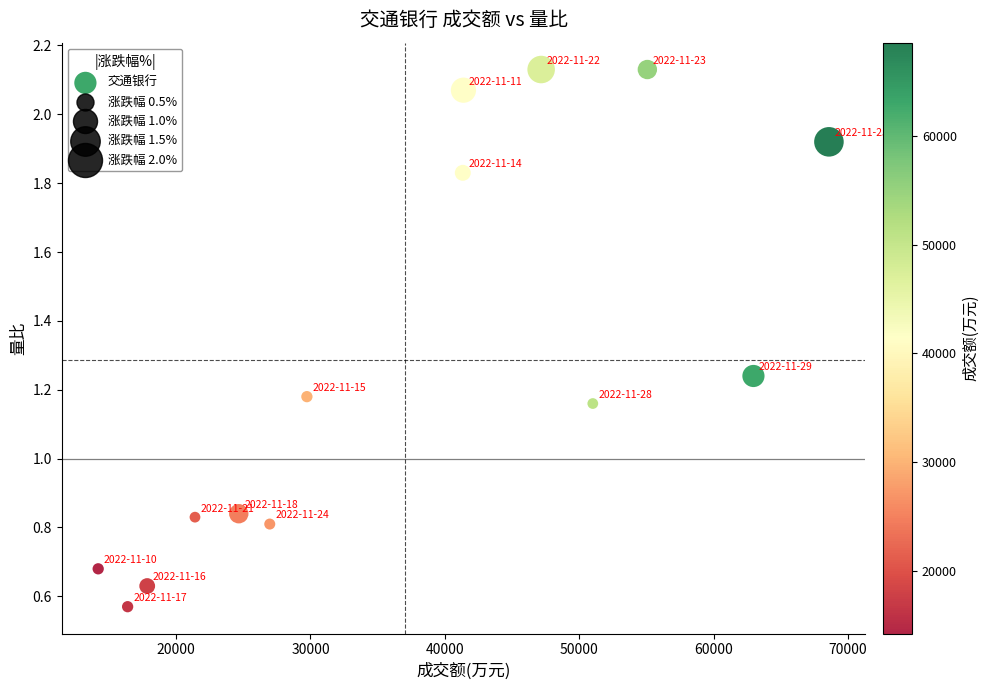

What is the range of Y values (max minus min)?

1.6